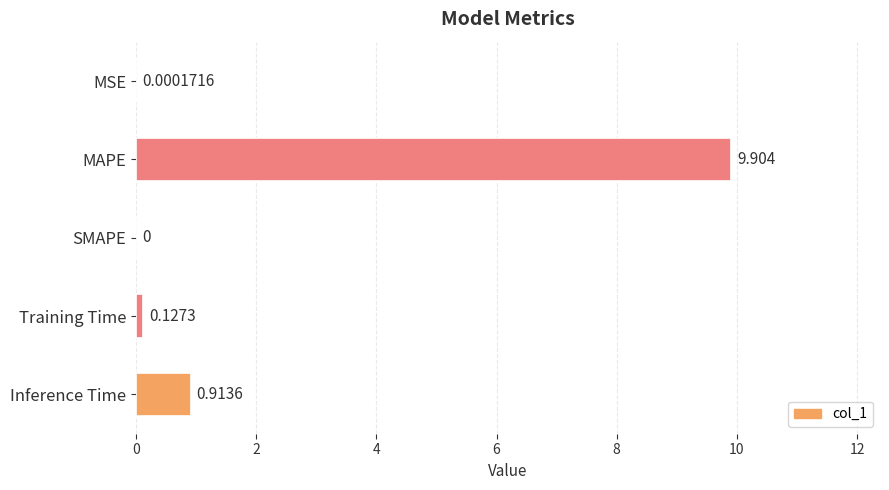

At which label is the value closest to 4?

Inference Time